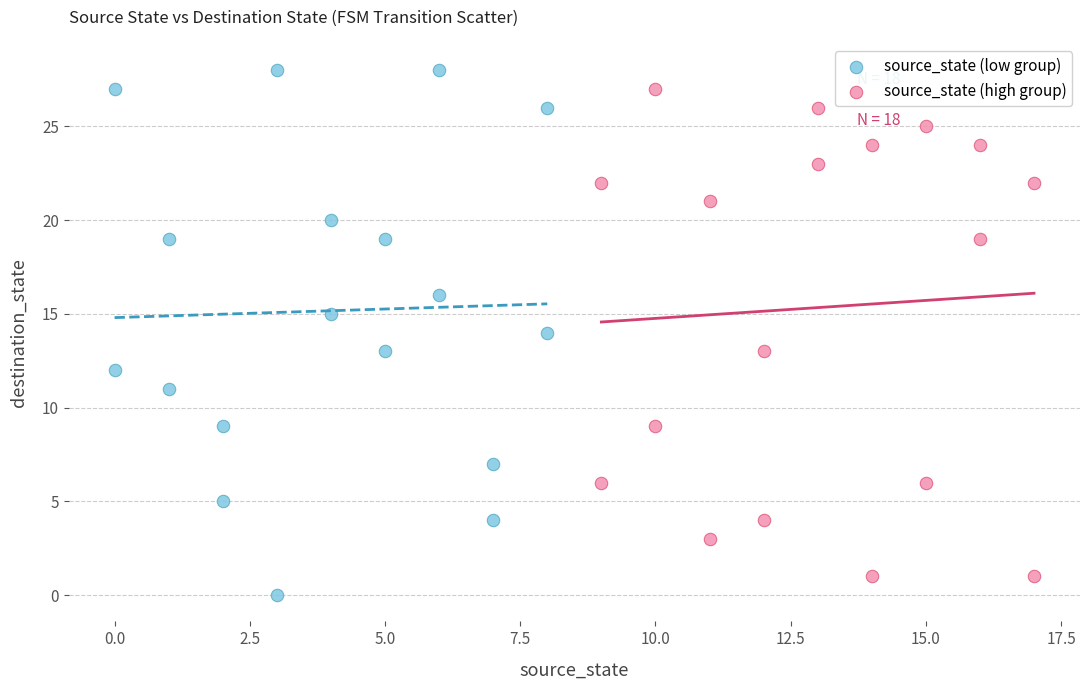

Which series reaches the minimum Y coordinate?

source_state (low group)